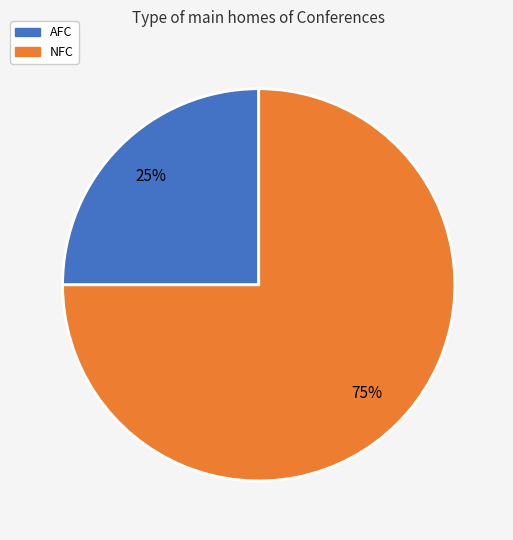

Is AFC the majority of the pie?

No